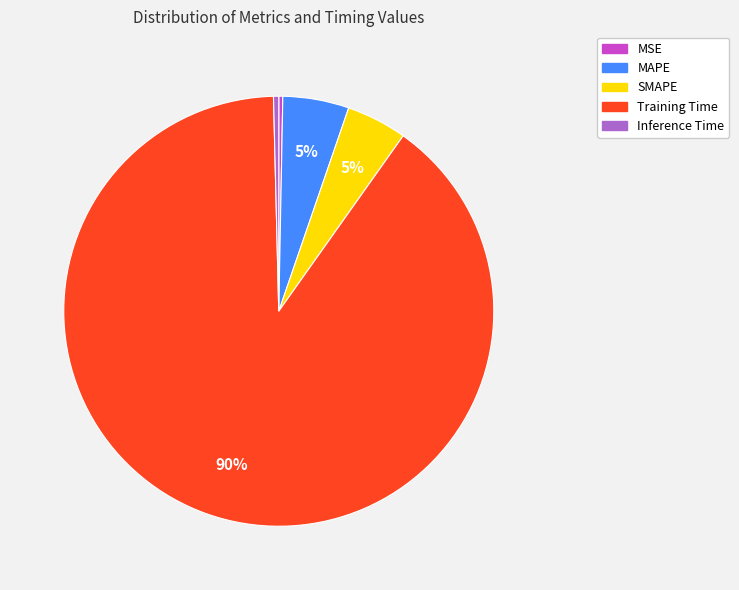

To the nearest percent, what portion does SMAPE represent?

5%